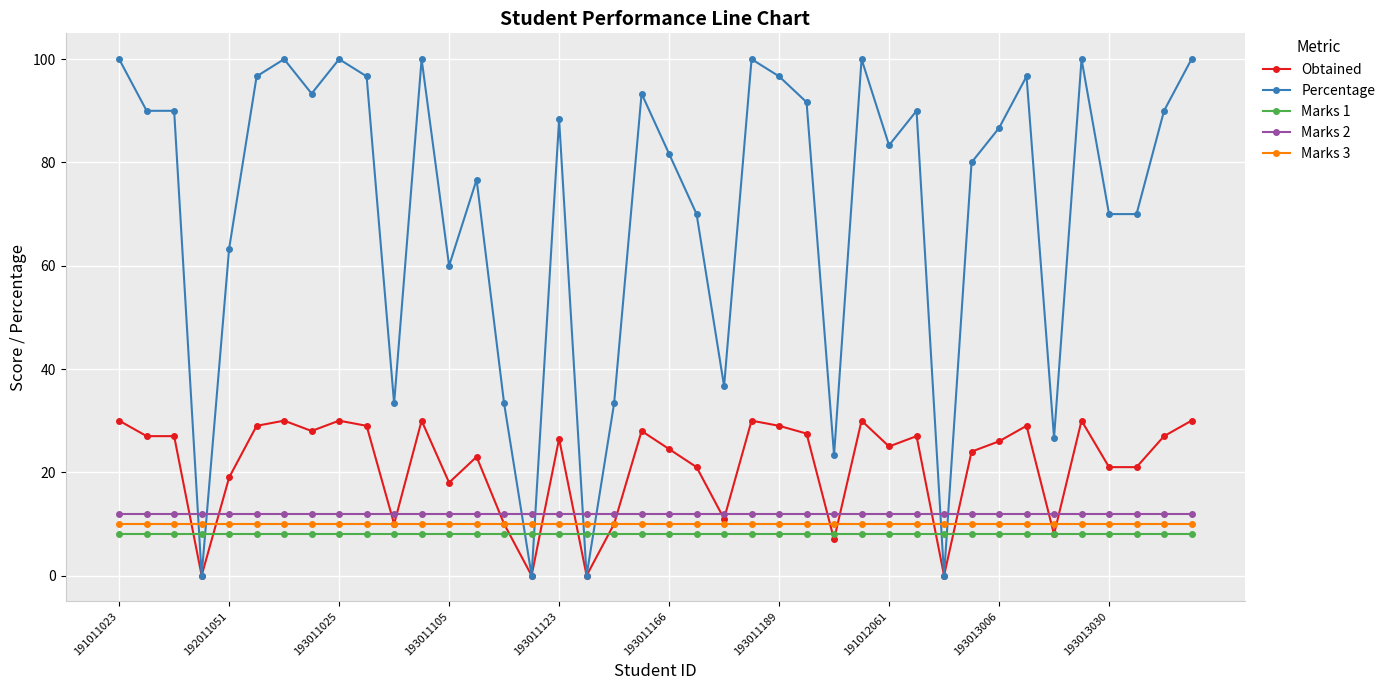

Which series has the largest total across all categories?

Percentage